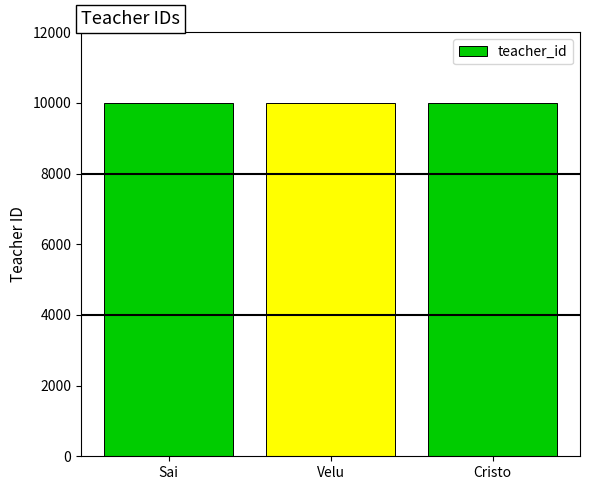

What is the maximum value shown in the chart?

10003